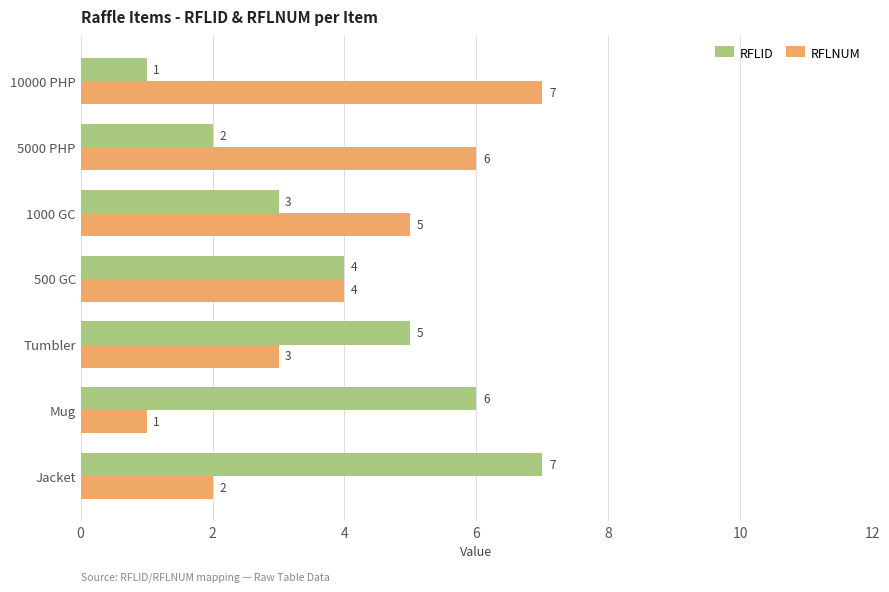

How many values in the RFLID series are below 4?

3